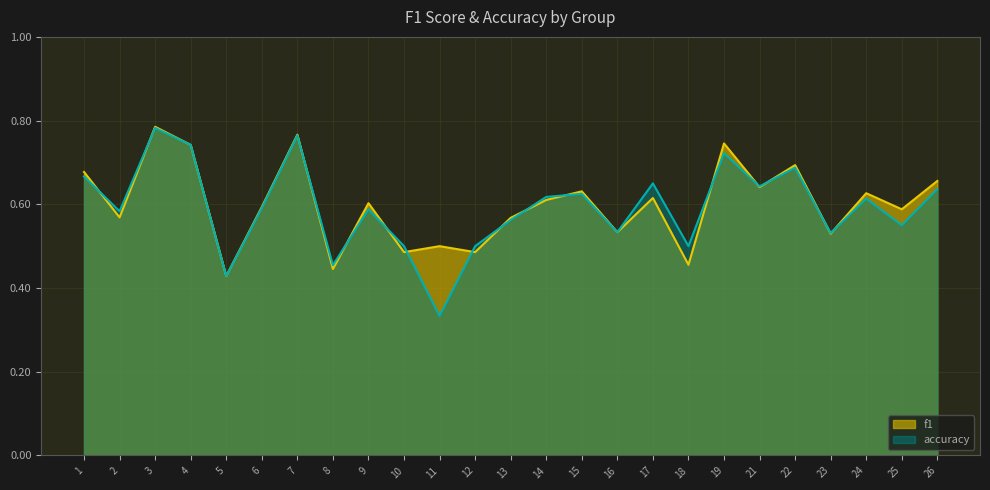

How many lines are shown in the chart?

2